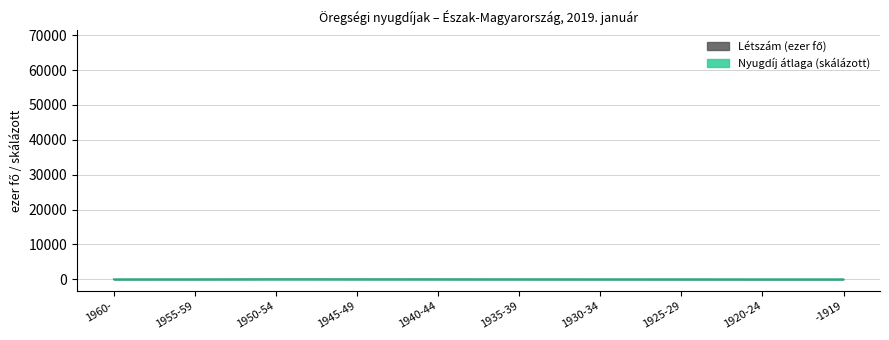

Which series ends up on top after the final intersection of Nyugdíj átlaga and Létszám?

Nyugdíj átlaga